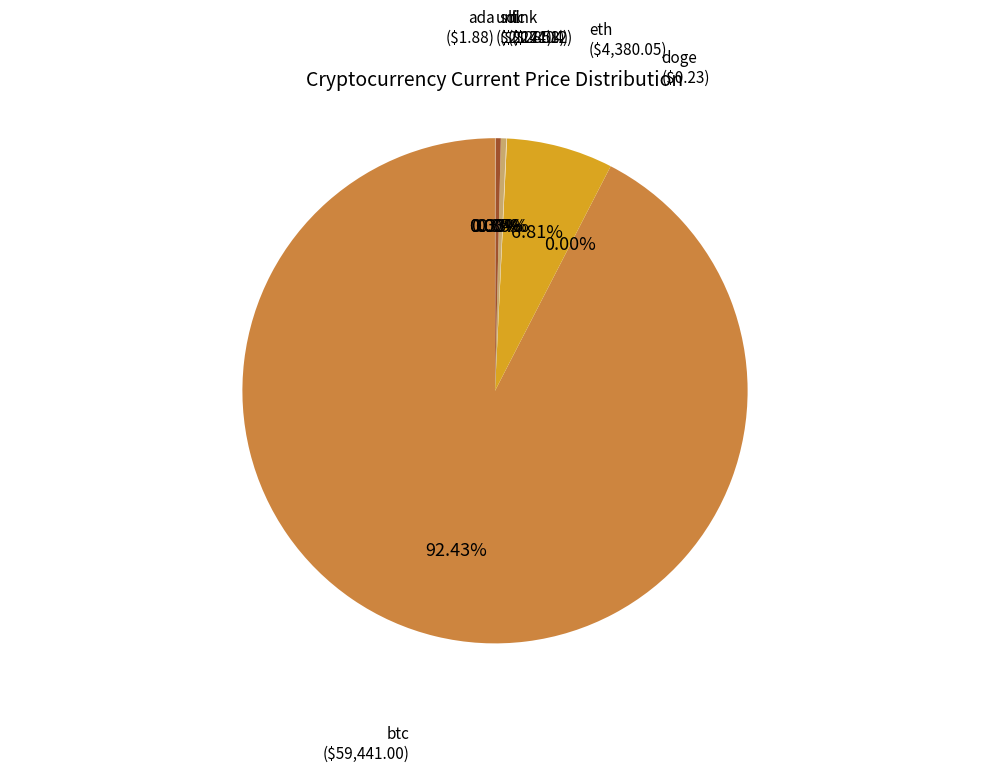

Which slice is the largest?

btc